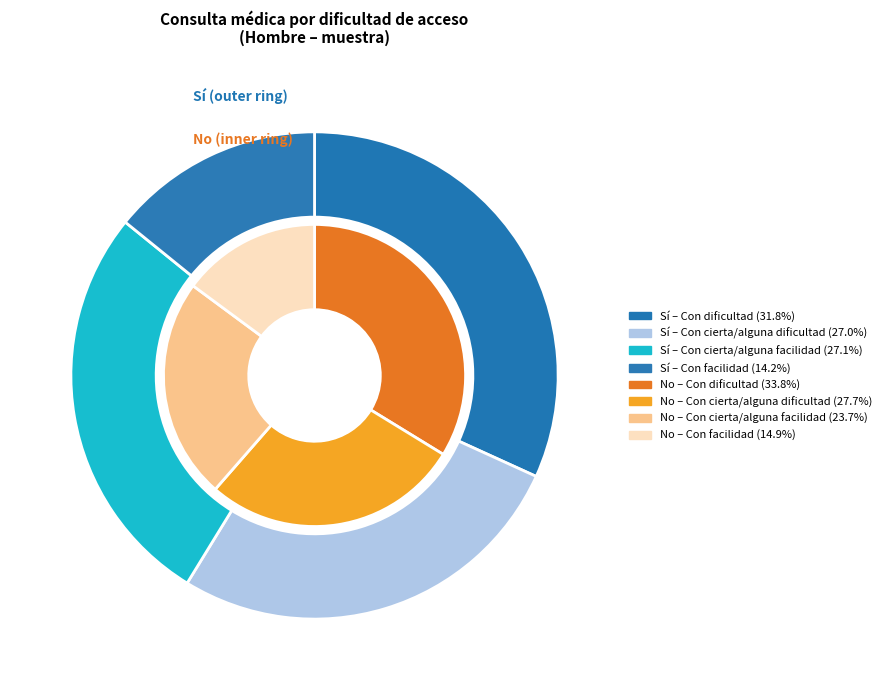

True or false: no_hombre accounts for 19% of the total.

False